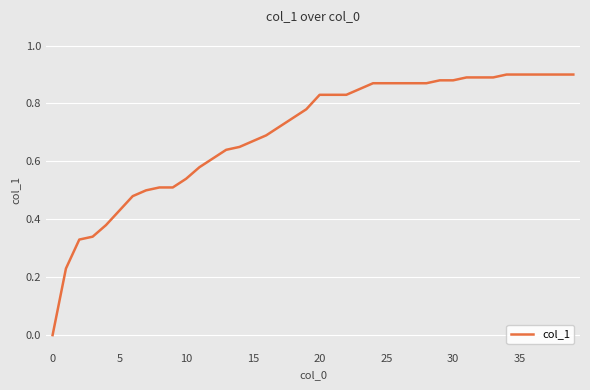

How many data points are above 0?

39